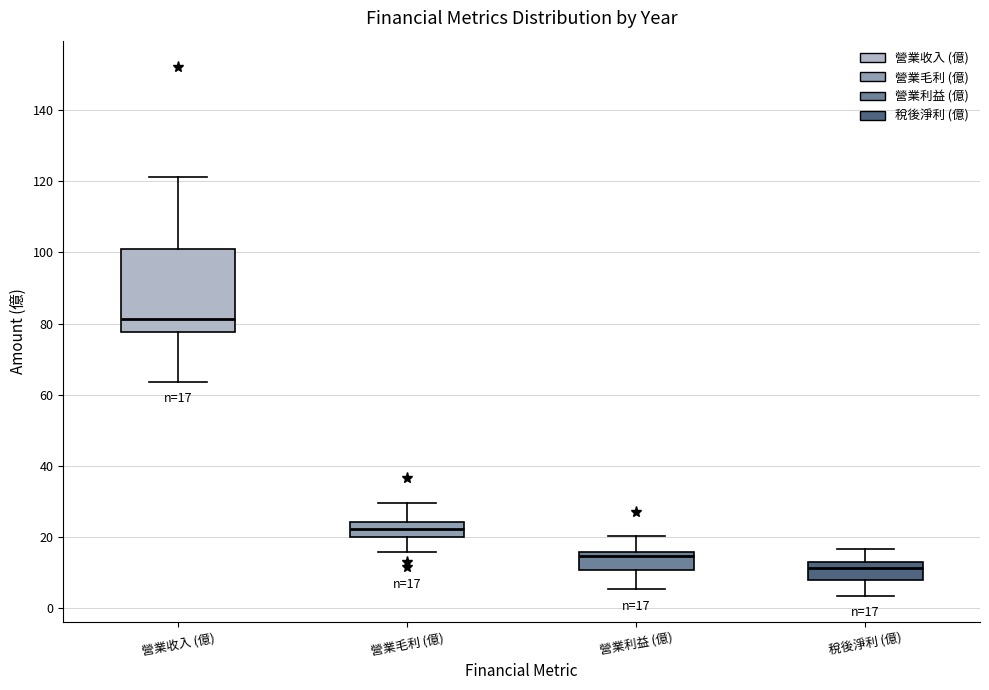

Which box is the tallest, from its lower edge to its upper edge?

營業收入 (億)